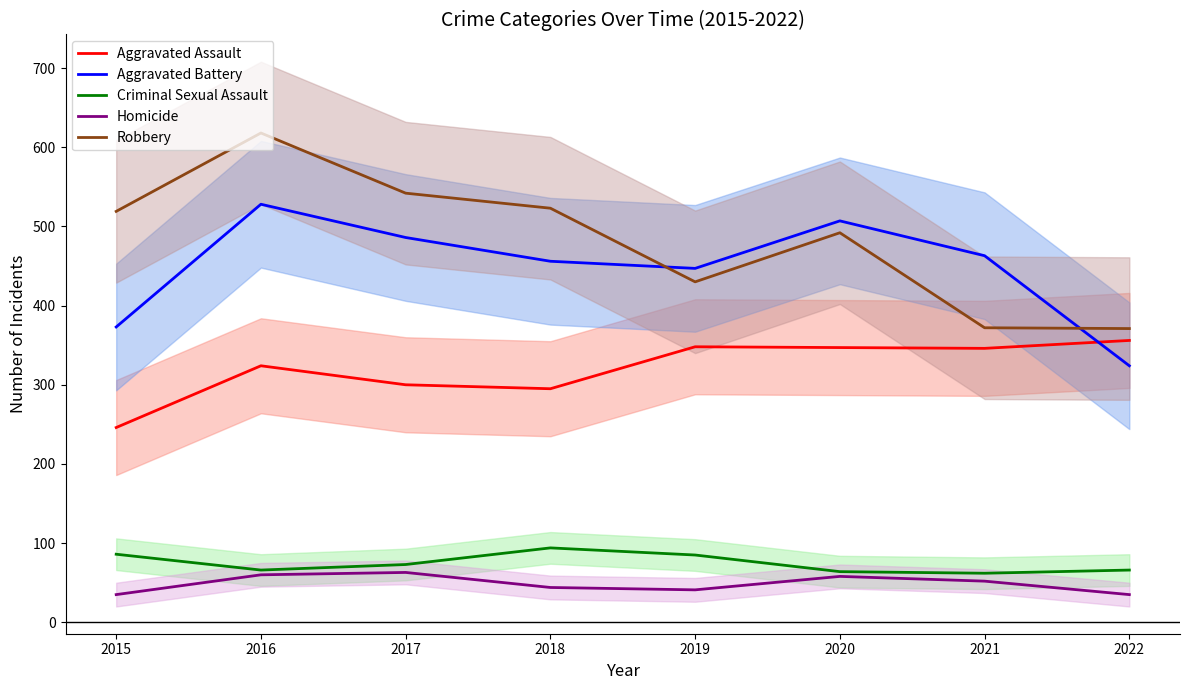

True or false: Robbery and Criminal Sexual Assault cross at least once.

False